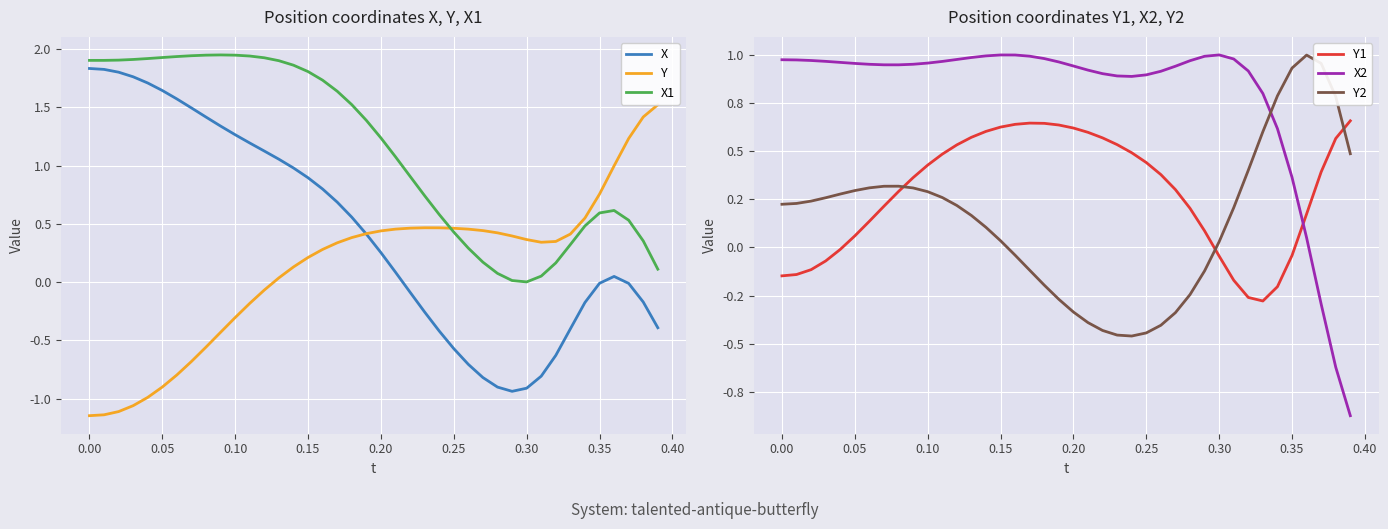

True or false: X and X1 intersect in this chart.

False